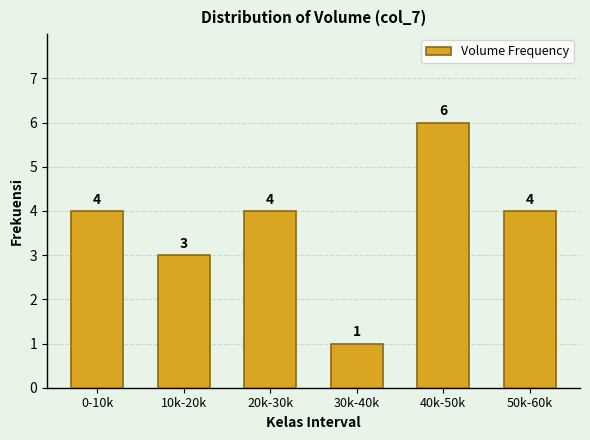

Reading right to left, list all the values displayed in this chart.

50k-60k=4	40k-50k=6	30k-40k=1	20k-30k=4	10k-20k=3	0-10k=4